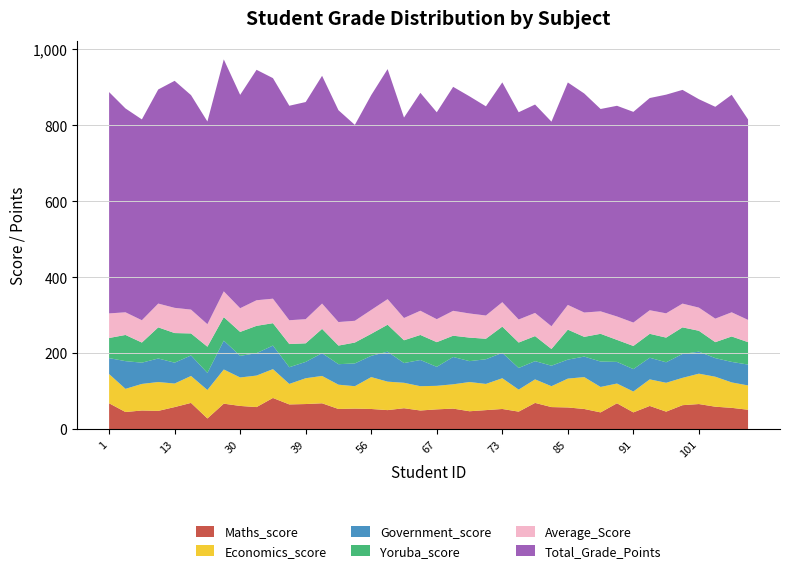

Reading left to right, what are all the values shown in this chart?

Maths_score: 68.0	45.0	49.0	48.0	58.0	69.0	28.0	67.0	61.0	58.0	82.0	65.0	66.0	68.0	53.0	54.0	53.0	50.0	55.0	49.0	52.0	54.0	47.0	50.0	53.0	46.0	69.0	58.0	57.0	53.0	44.0	68.0	44.0	61.0	46.0	63.0	66.0	59.0	56.0	51.0
Economics_score: 77.0	61.0	70.0	76.0	62.0	71.0	75.0	90.0	75.0	83.0	76.0	54.0	68.0	72.0	64.0	59.0	84.0	75.0	67.0	64.0	62.0	64.0	77.0	69.0	81.0	58.0	62.0	55.0	76.0	84.0	67.0	52.0	55.0	70.0	76.0	72.0	80.0	79.0	67.0	64.0
Government_score: 42.0	73.0	56.0	62.0	55.0	54.0	45.0	76.0	57.0	59.0	62.0	44.0	43.0	60.0	54.0	60.0	56.0	79.0	52.0	69.0	50.0	72.0	55.0	65.0	67.0	57.0	48.0	54.0	50.0	54.0	67.0	57.0	59.0	57.0	54.0	63.0	58.0	49.0	54.0	55.0
Yoruba_score: 53.0	69.0	53.0	82.0	78.0	58.0	69.0	62.0	63.0	72.0	59.0	61.0	49.0	64.0	49.0	55.0	58.0	71.0	60.0	66.0	65.0	56.0	62.0	54.0	69.0	67.0	66.0	44.0	79.0	52.0	73.0	58.0	61.0	63.0	65.0	70.0	55.0	42.0	67.0	59.0
Average_Score: 64.8	59.7	58.8	62.7	66.4	62.8	59.3	67.9	62.4	67.4	64.6	62.8	63.6	66.7	62.0	57.3	62.9	67.3	58.7	63.8	60.6	65.6	63.6	61.2	64.3	60.7	61.0	59.9	65.1	64.1	59.2	61.7	61.7	62.1	64.0	62.6	61.0	62.0	63.7	58.7
Total_Grade_Points: 583.0	537.0	529.0	564.0	598.0	565.0	534.0	611.0	562.0	607.0	581.0	565.0	572.0	600.0	558.0	516.0	566.0	606.0	528.0	574.0	545.0	590.0	572.0	551.0	579.0	546.0	549.0	539.0	586.0	577.0	533.0	555.0	555.0	559.0	576.0	563.0	549.0	558.0	573.0	528.0